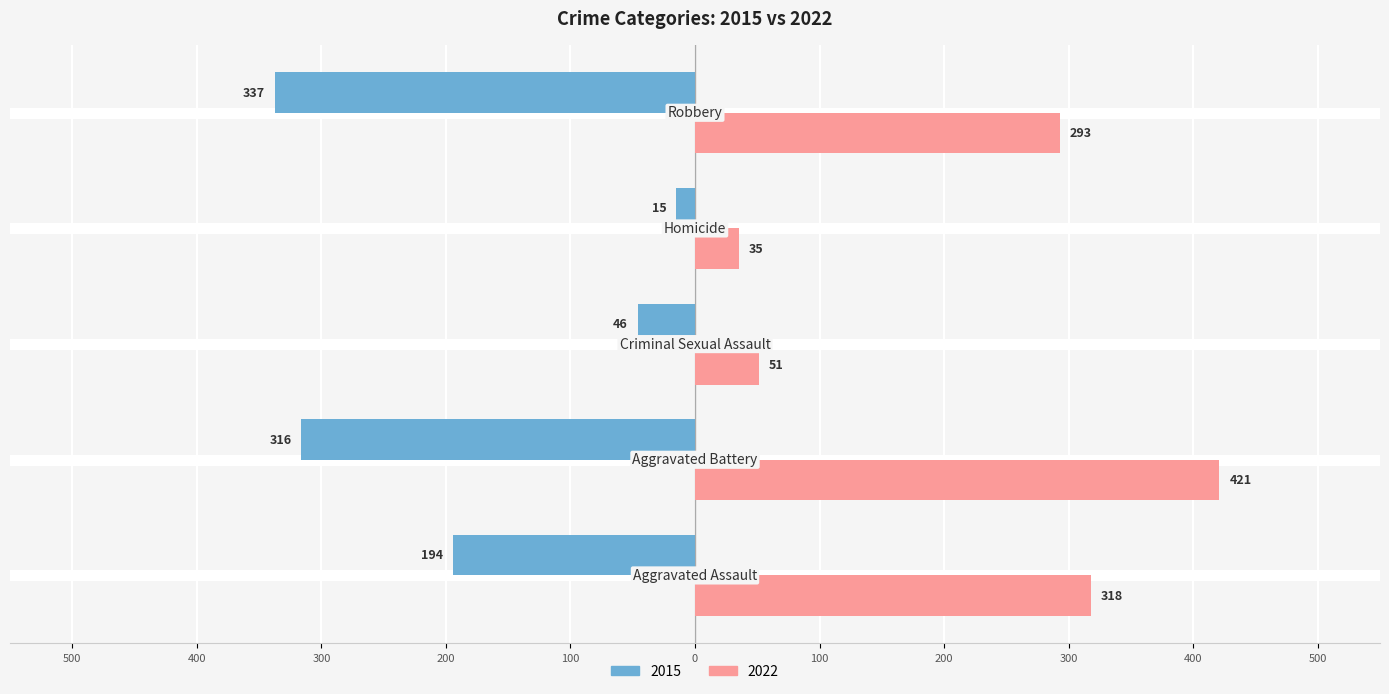

What are all the series names shown in the legend?

2015, 2022